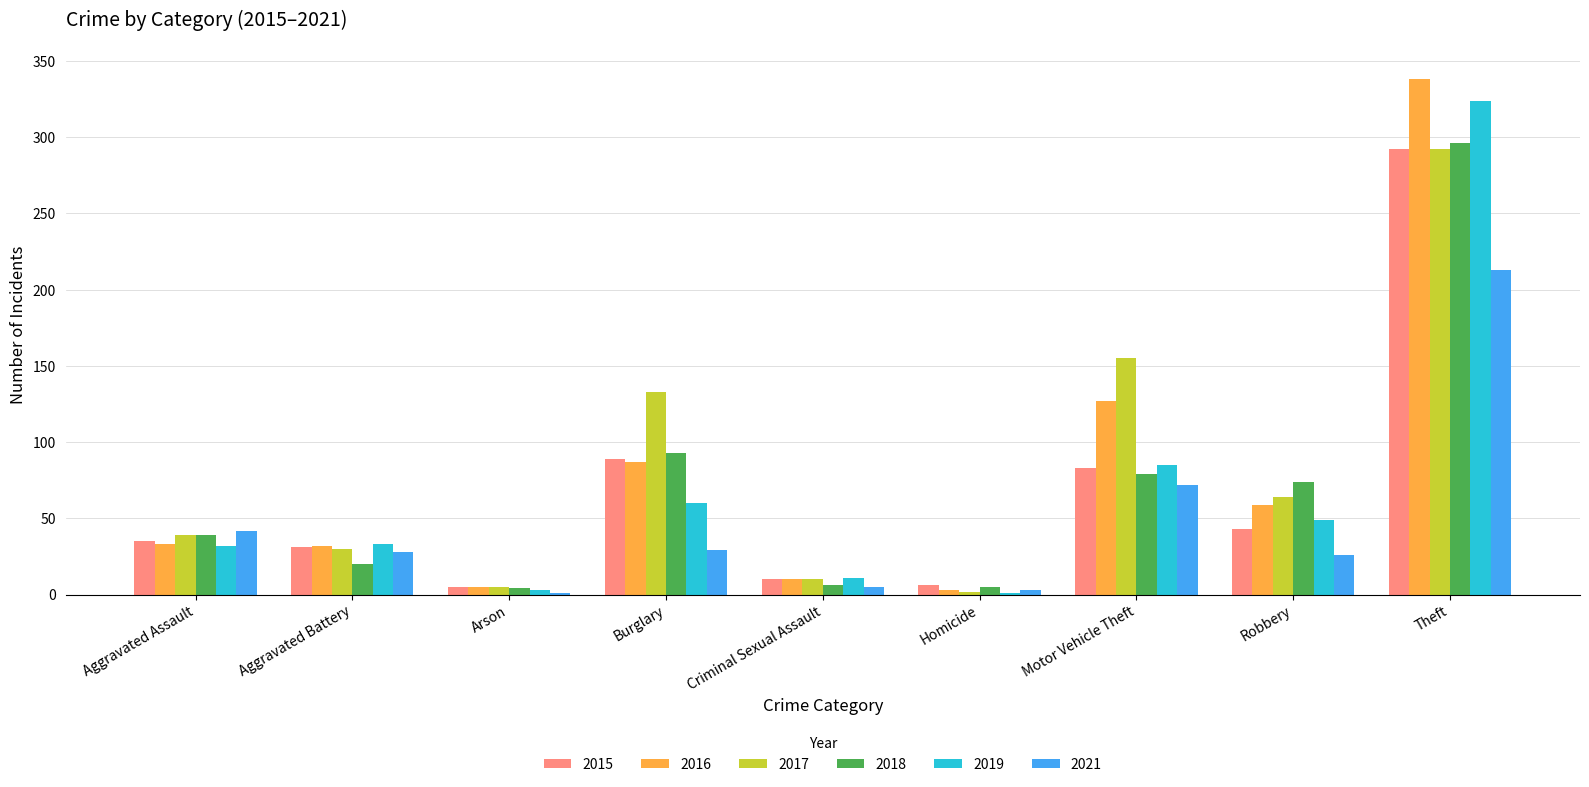

At which category is the sum across all series the highest?

Theft